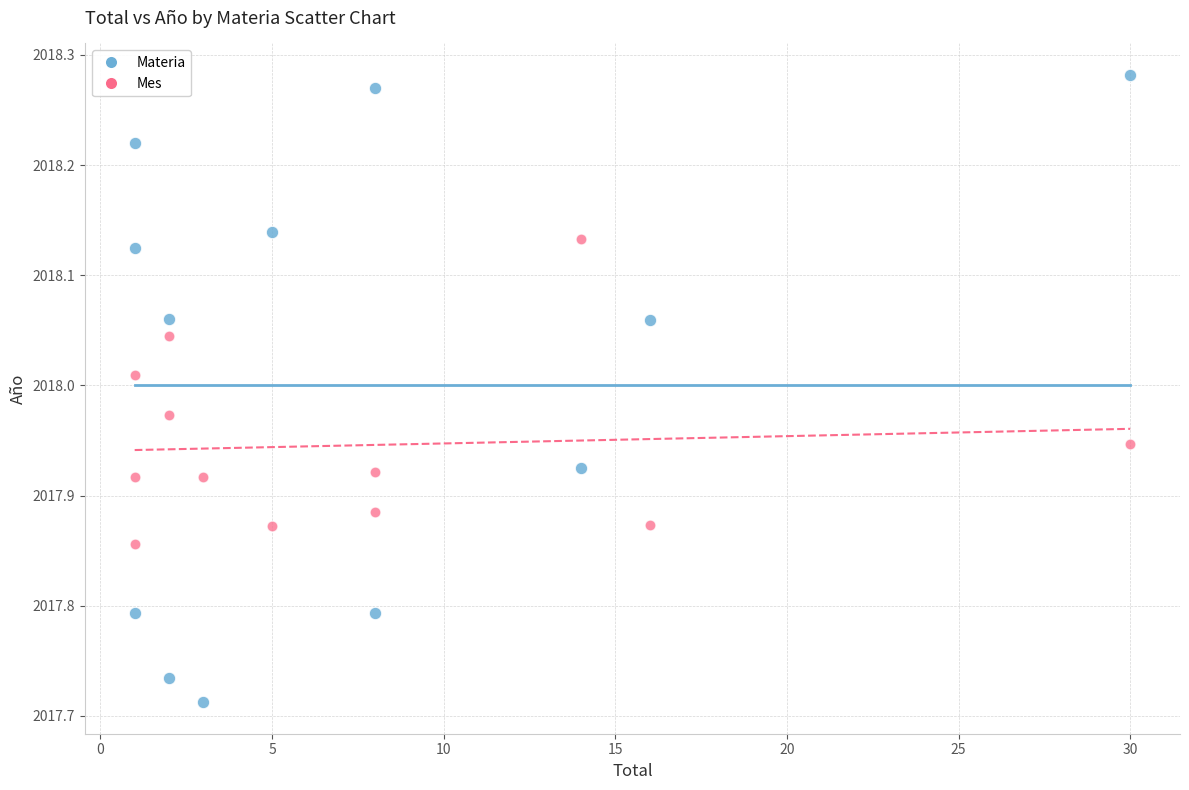

Which series has the largest Y range (max minus min)?

Materia